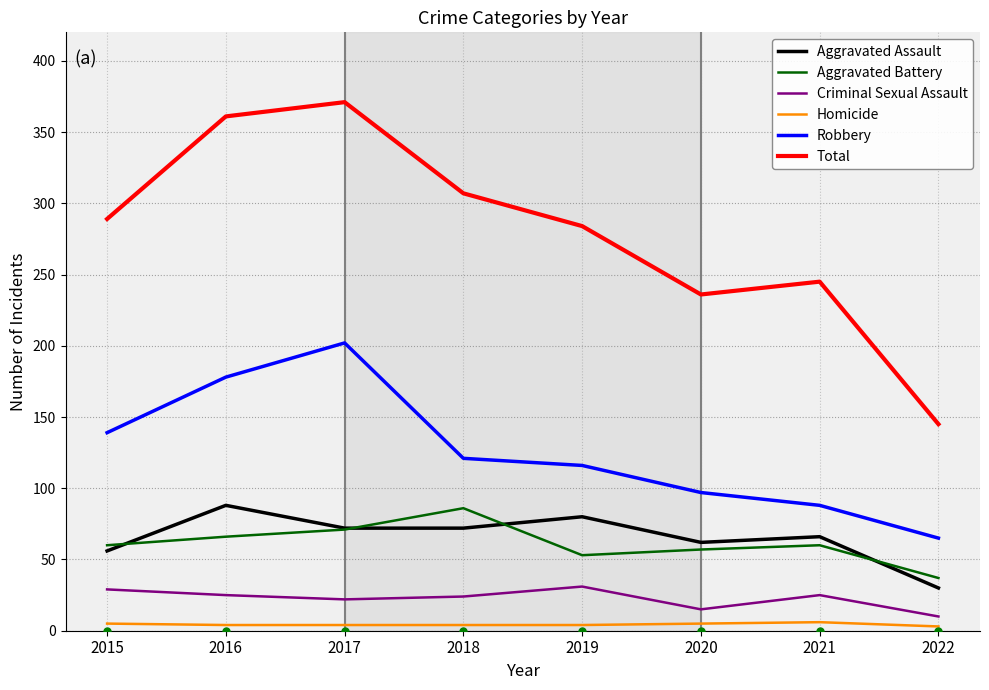

Which series has the widest spread of values?

Total